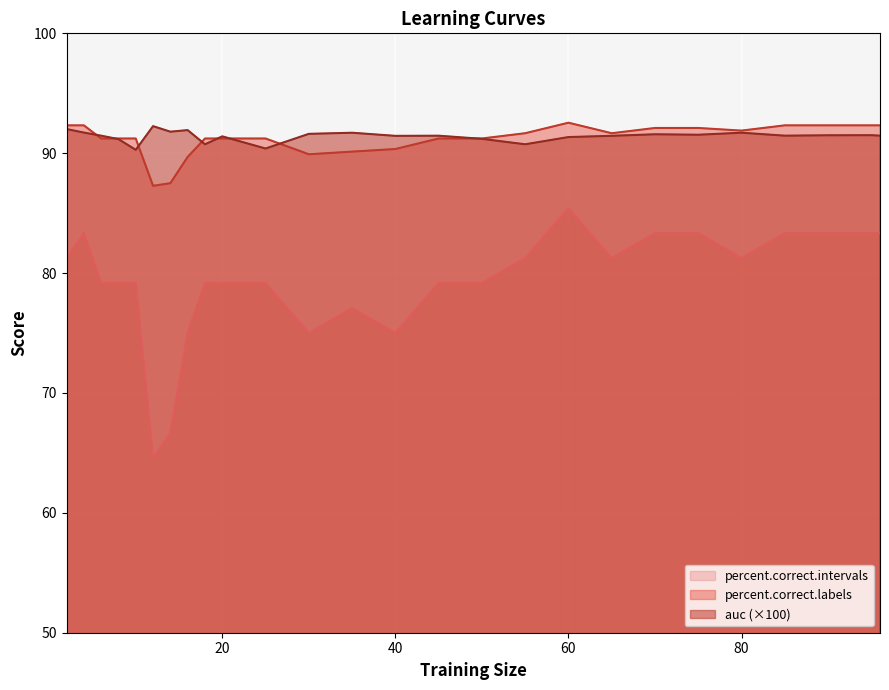

How many lines are shown in the chart?

3